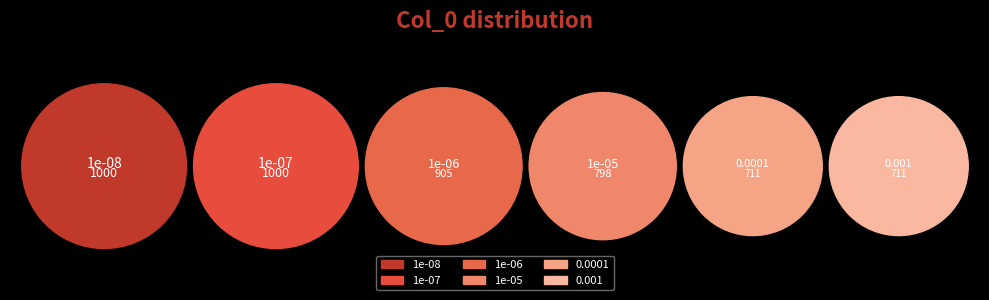

What is the change in value from 1e-06 to 1e-05?

-107